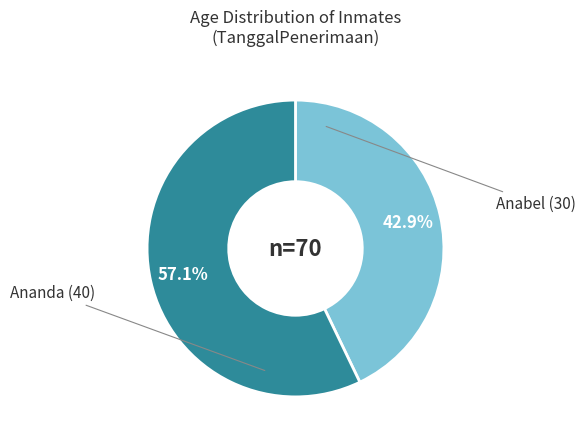

True or false: Anabel (30) accounts for 43% of the total.

True